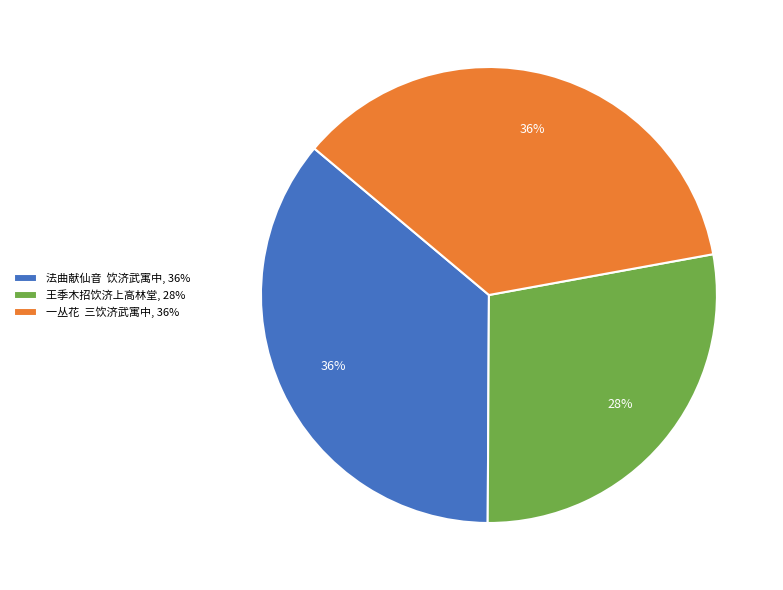

How many slices are in this pie chart?

3